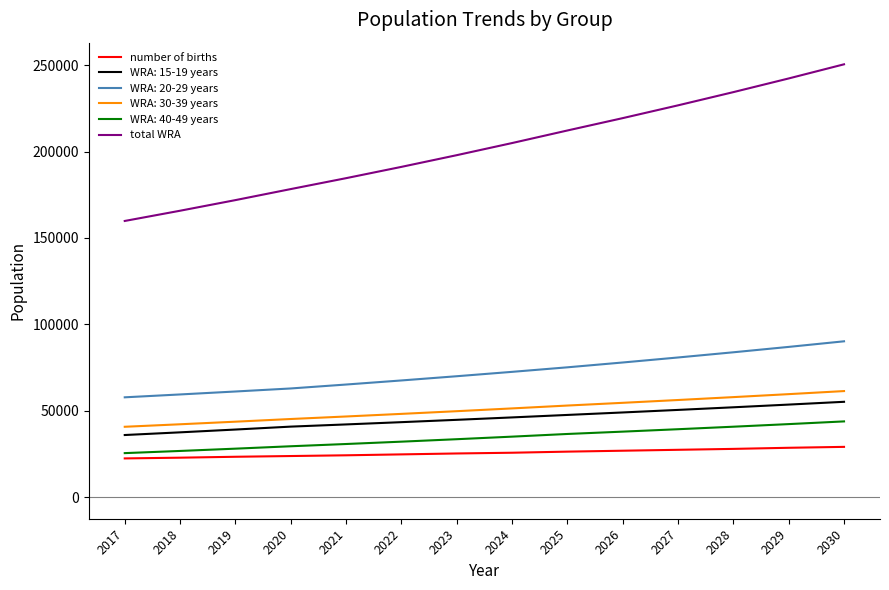

What is the total value across all series at 2017?

342018.3